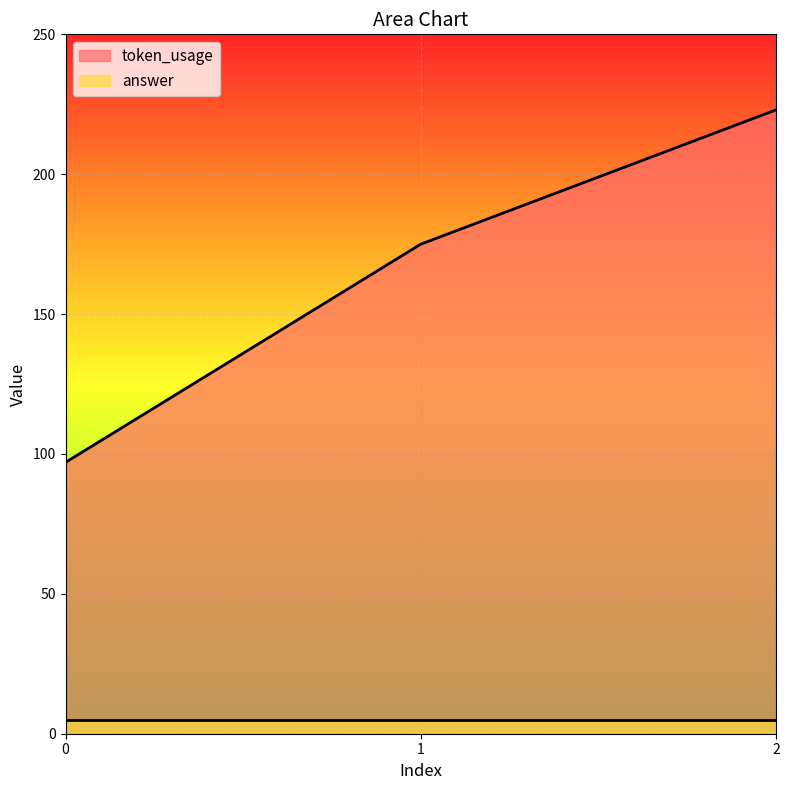

List the labels in order of value, smallest first.

0, 1, 2